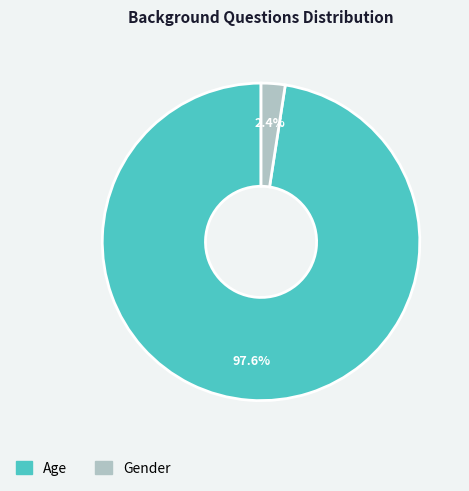

To the nearest percent, what is the difference between the Gender and Age slice percentages?

95%